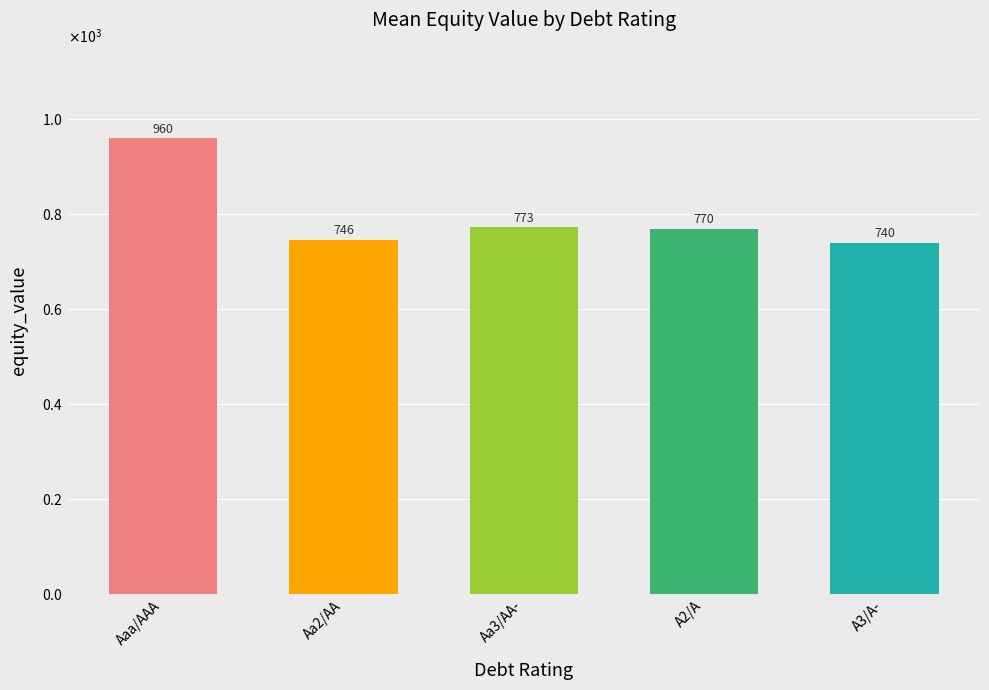

List the labels in order of value, largest first.

Aaa/AAA, Aa3/AA-, A2/A, Aa2/AA, A3/A-